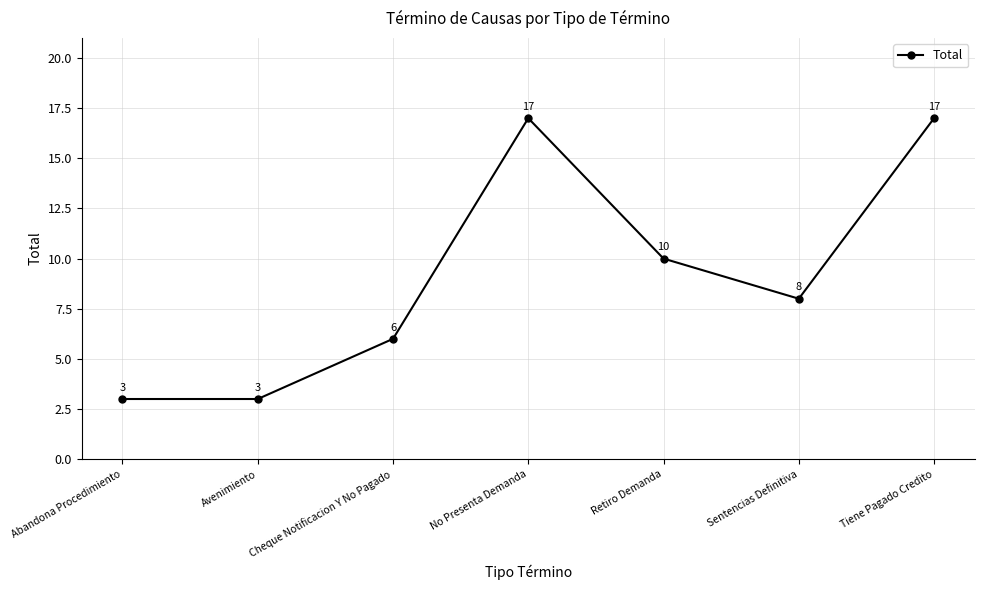

What is the greatest value displayed?

17